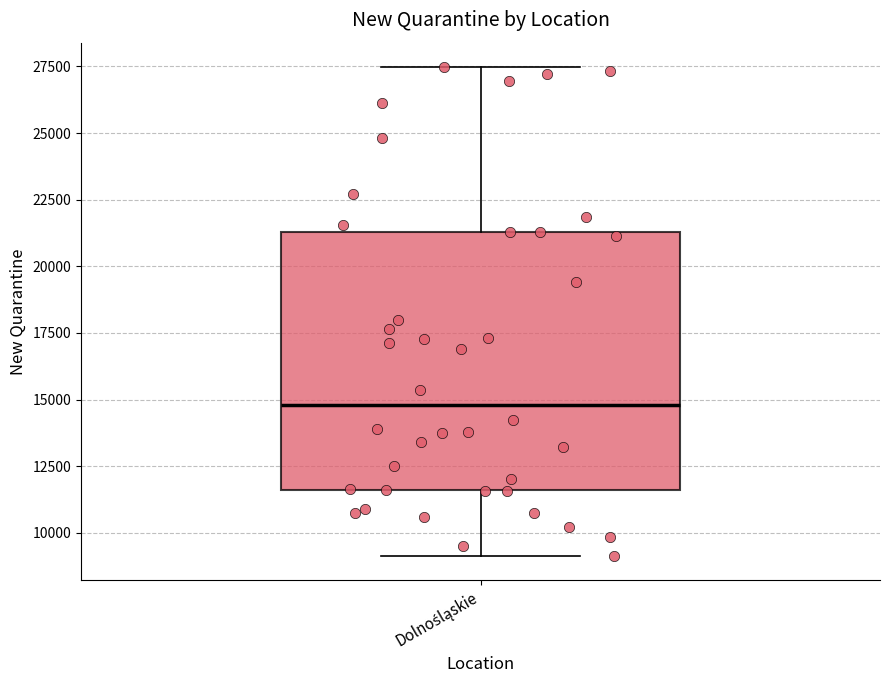

Read this box plot against the y-axis: the position of the median line, the range covered by the box, and the ends of both whiskers. The values are not printed on the chart, so give them approximately, as read against the axis.

median 15000, box 11500 to 21500, whiskers 9000 to 27500